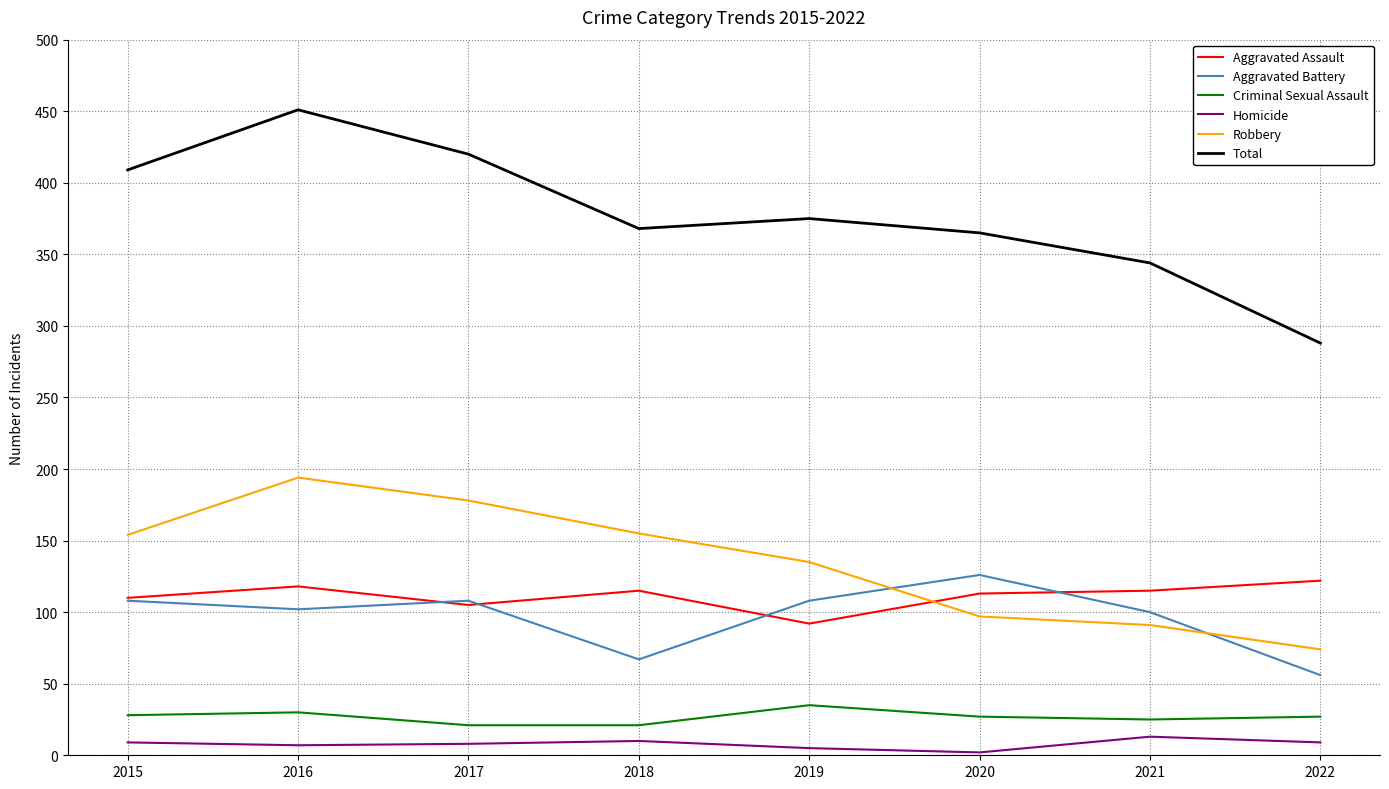

At which category does the chart reach its peak across all series?

2016